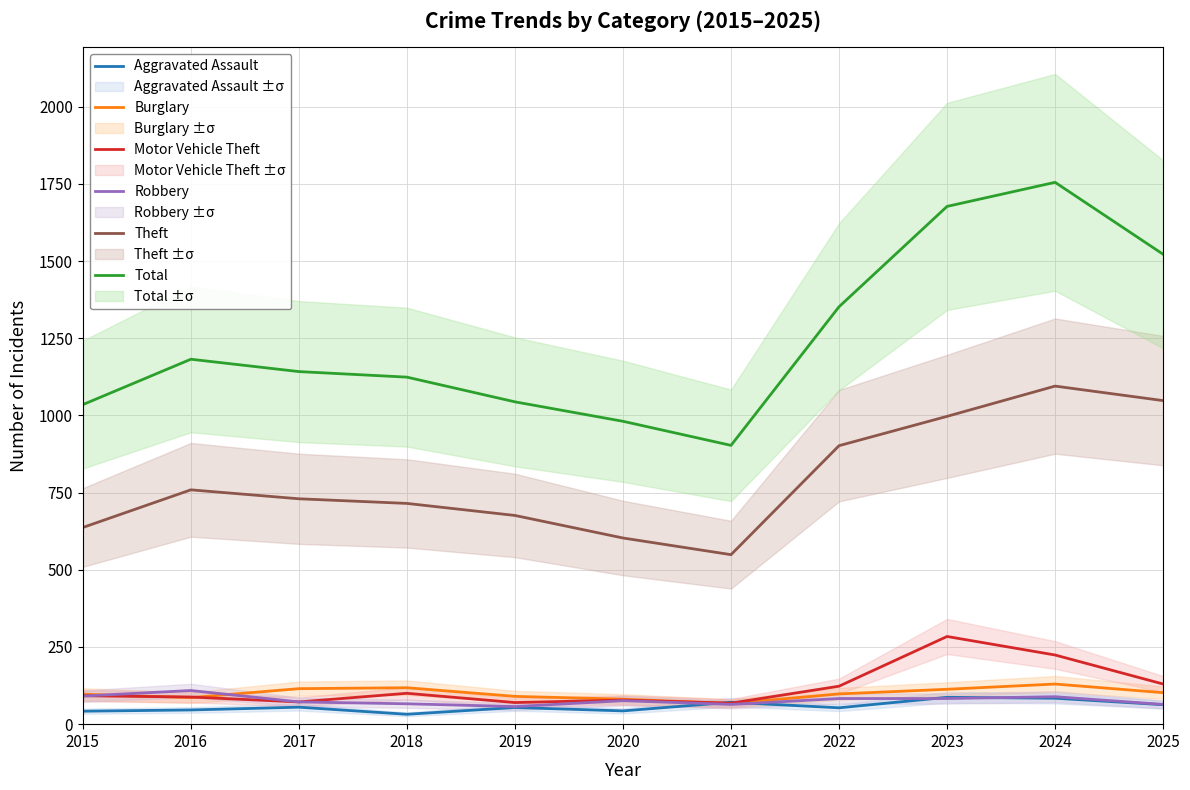

True or false: Total has a value of 1352 at 2022.

True